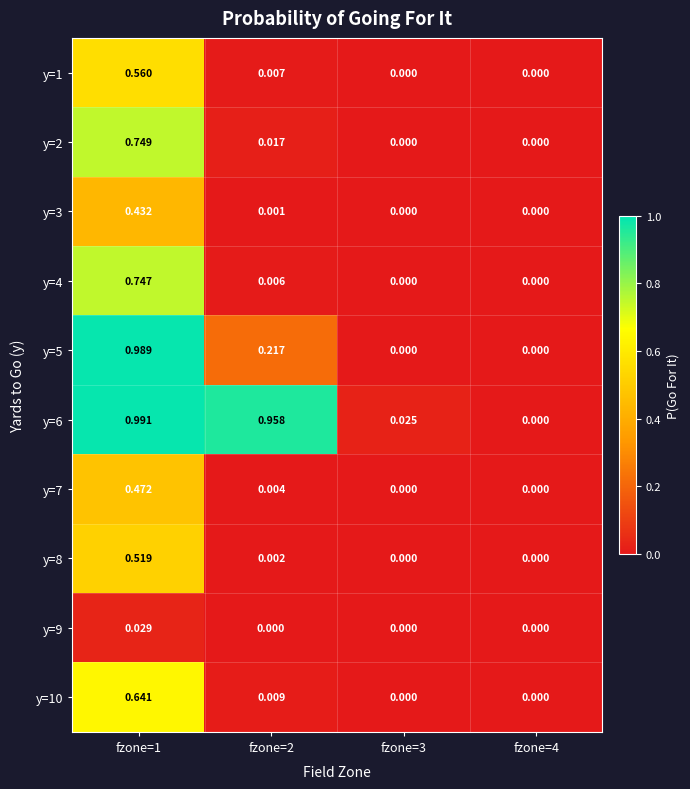

Is the value of y=3 at fzone=1 greater than the value of y=6 at fzone=1?

No